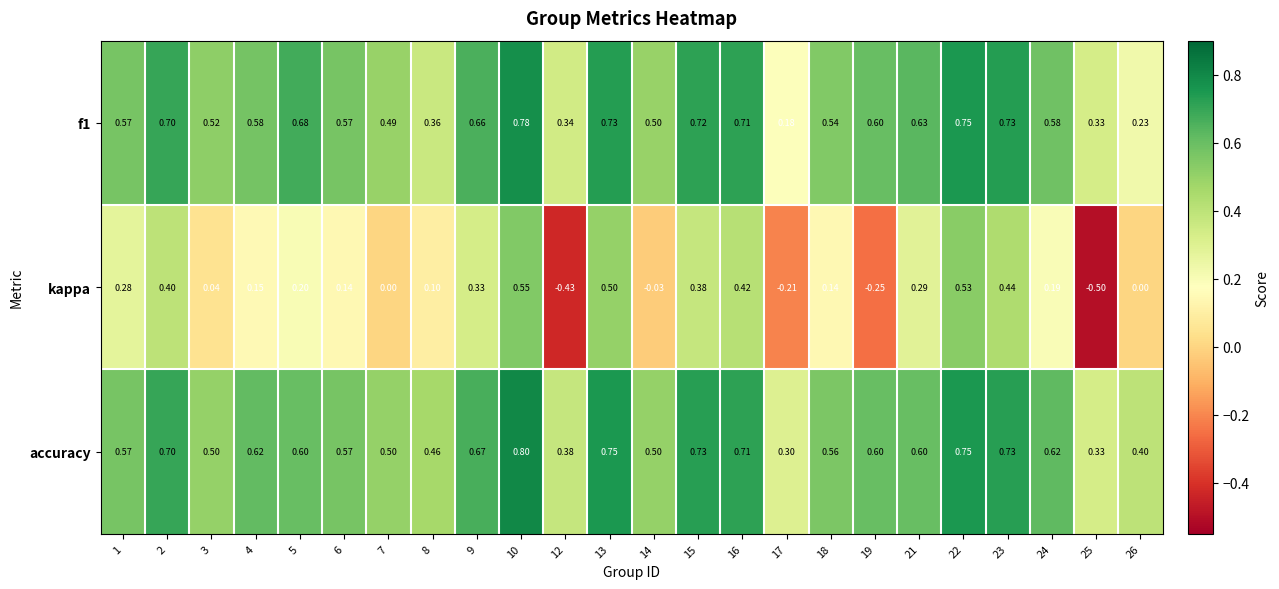

What is the total value across all series at 1?

1.4